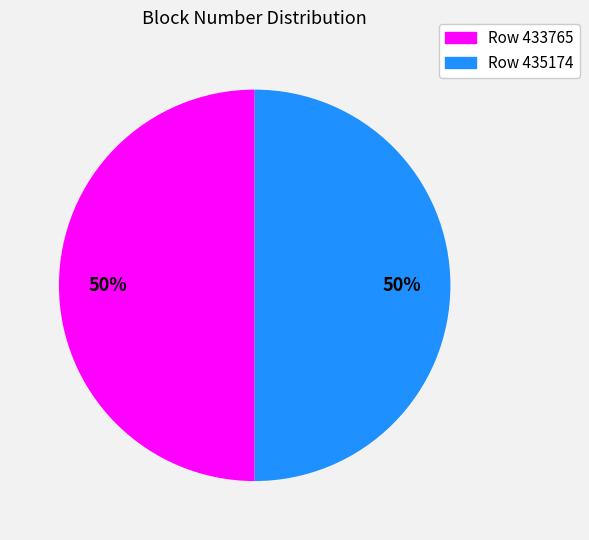

To the nearest percent, what is the average slice percentage?

50%